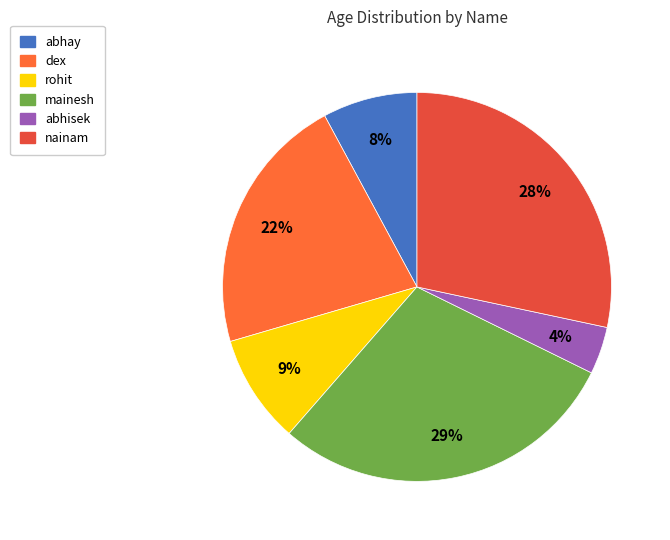

How many slices are in this pie chart?

6